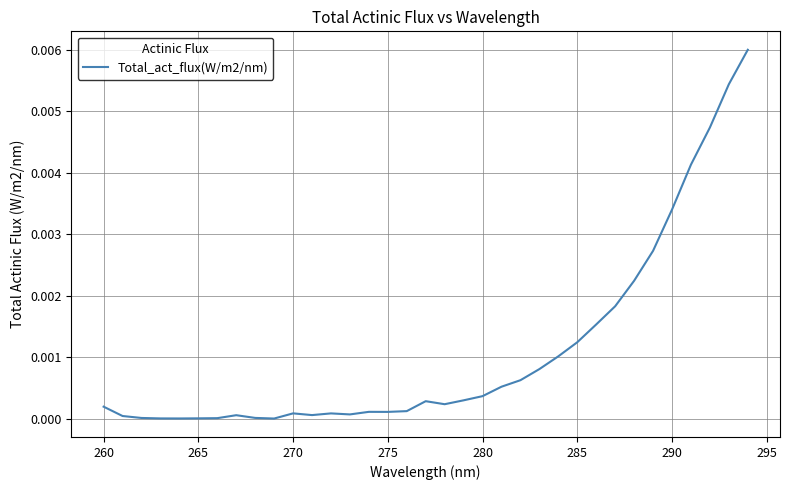

The chart shows a value of 0.0 at 265. True or false?

True